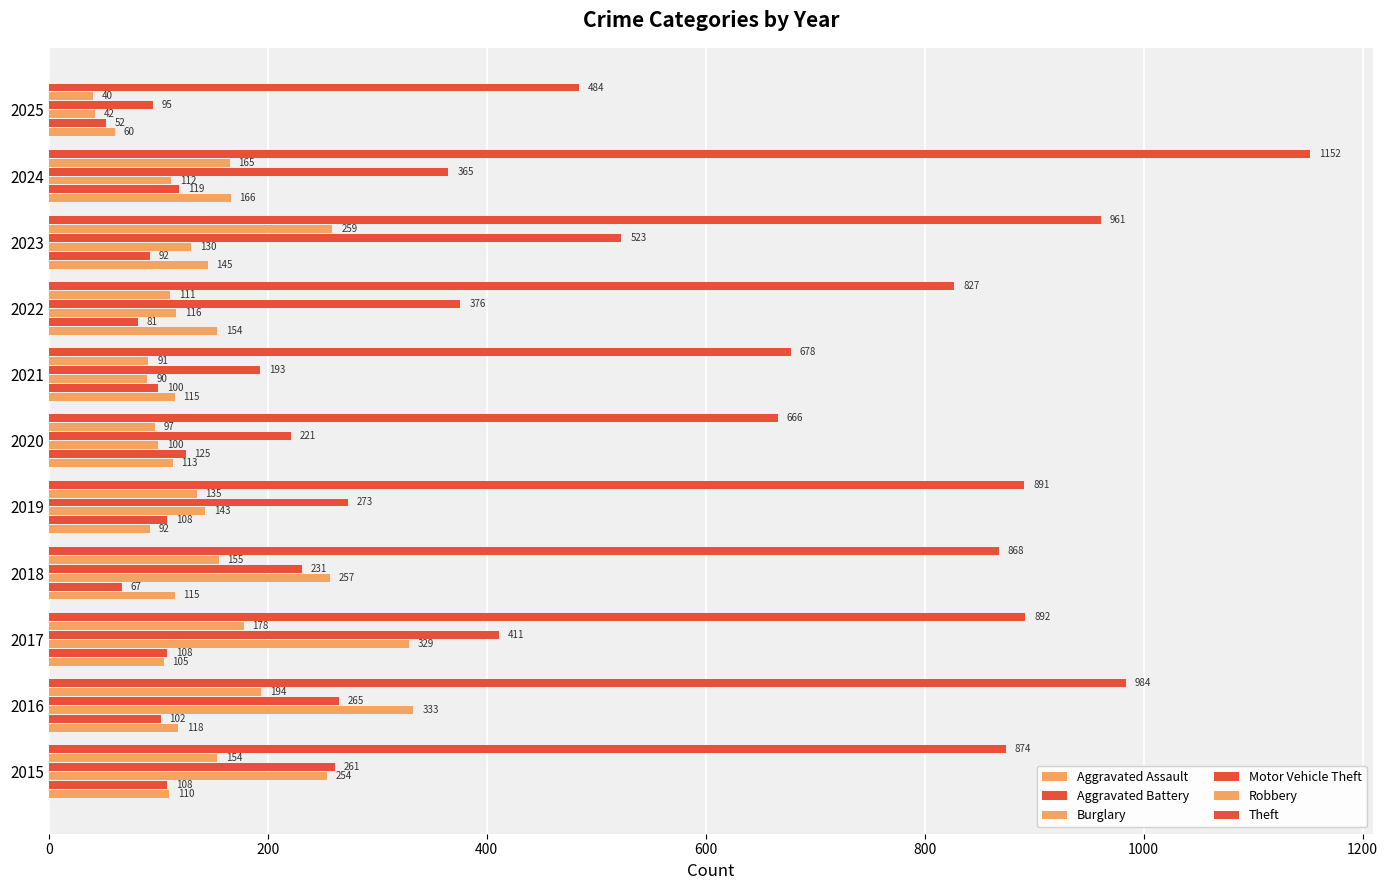

What is the value of the Theft bar at the 1st from the left?

874